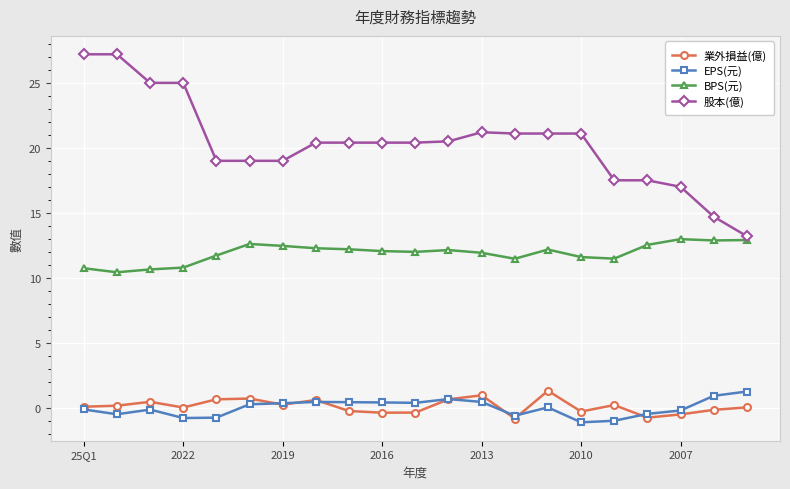

What is the maximum value for 業外損益(億)?

1.3